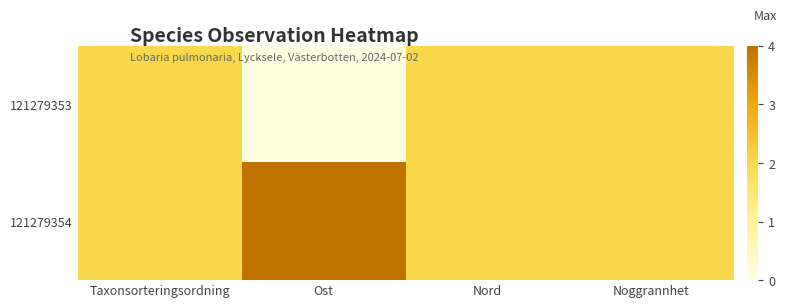

What is the spread (max minus min) of values at Ost?

4